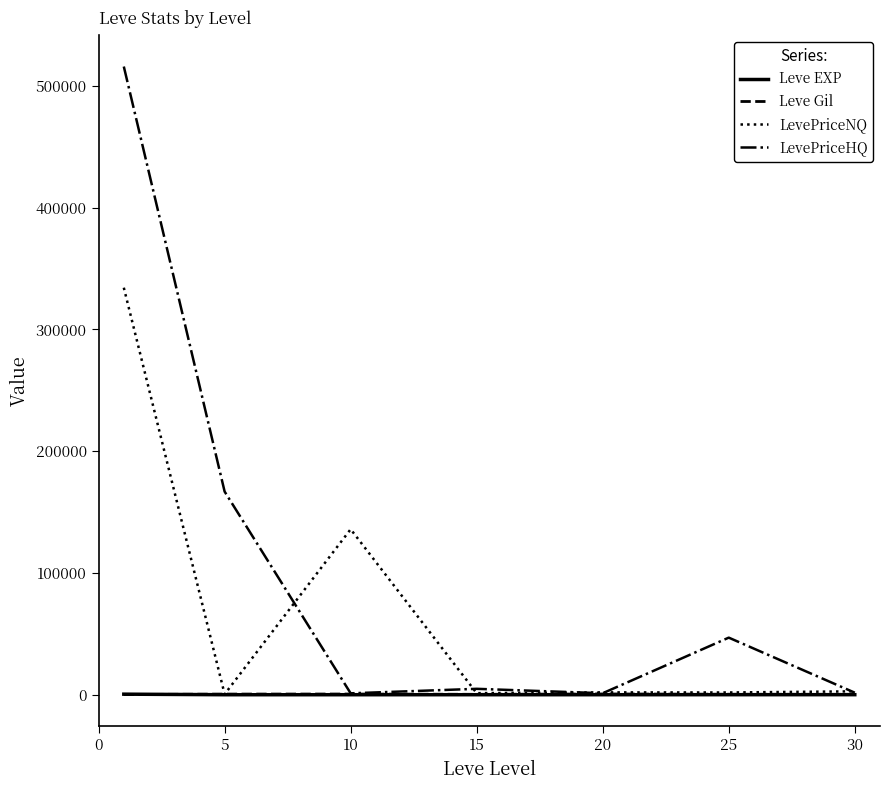

What is the maximum value shown in the chart?

515887.8